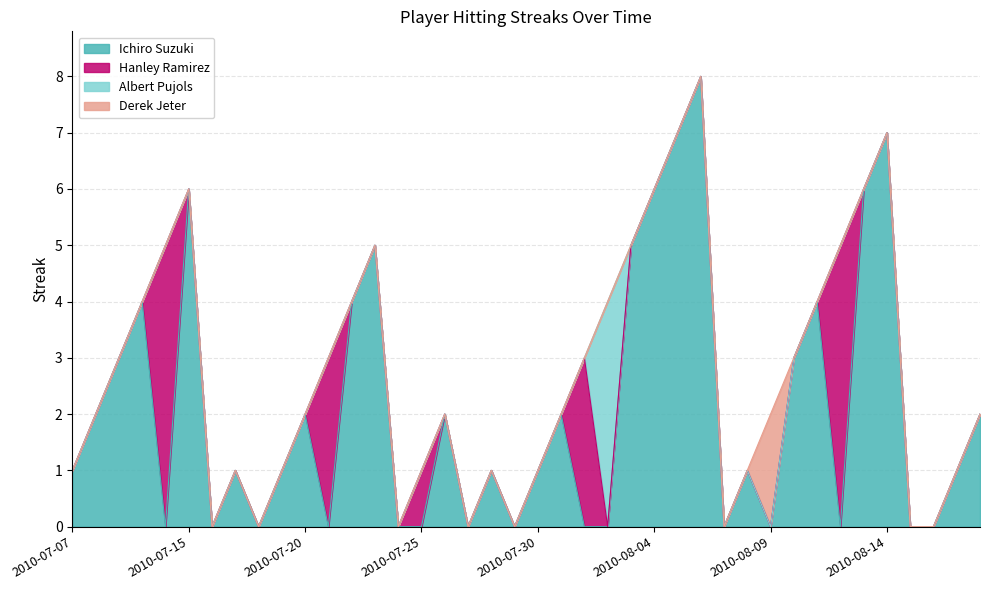

Rank the series by their maximum value, from highest to lowest.

Ichiro Suzuki, Hanley Ramirez, Albert Pujols, Derek Jeter